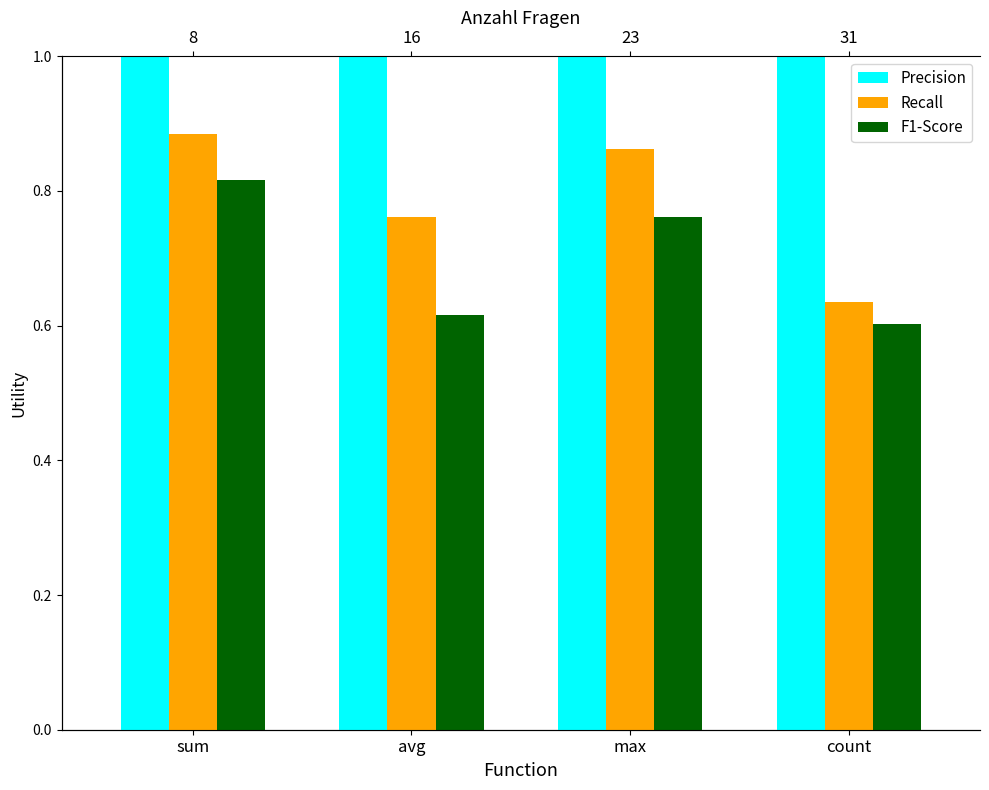

What position from the right is sum?

4